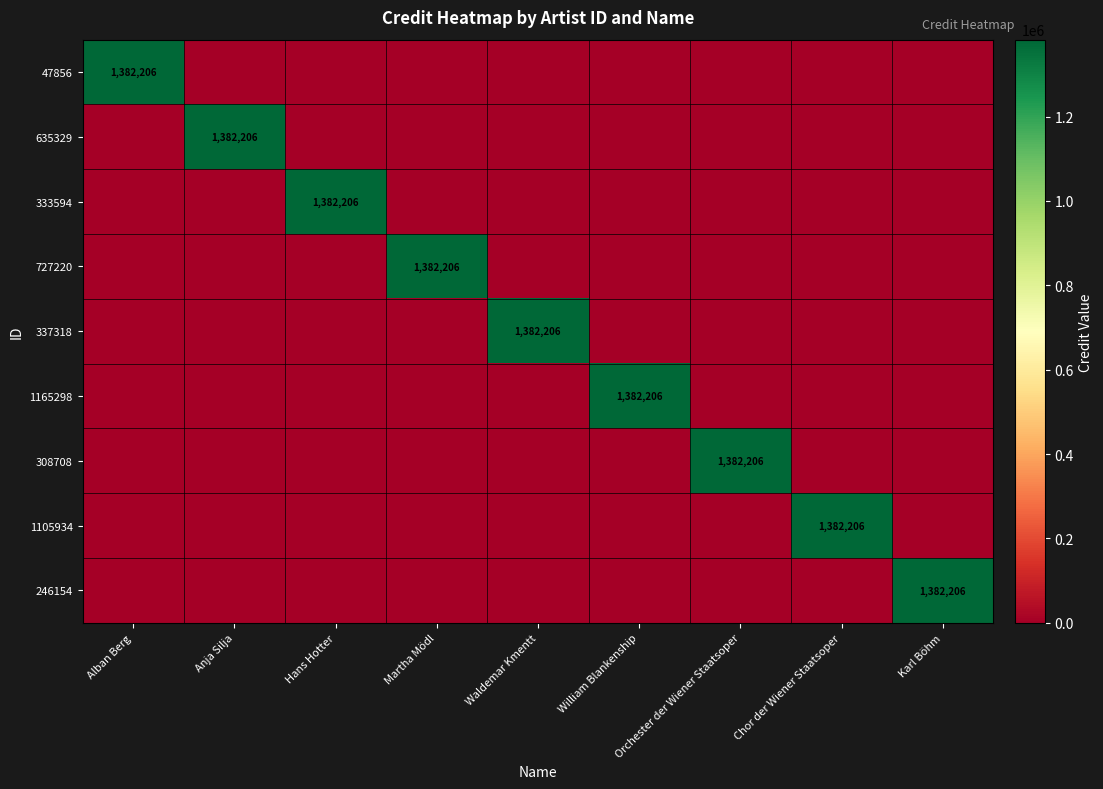

At which category does the chart reach its minimum across all series?

Anja Silja